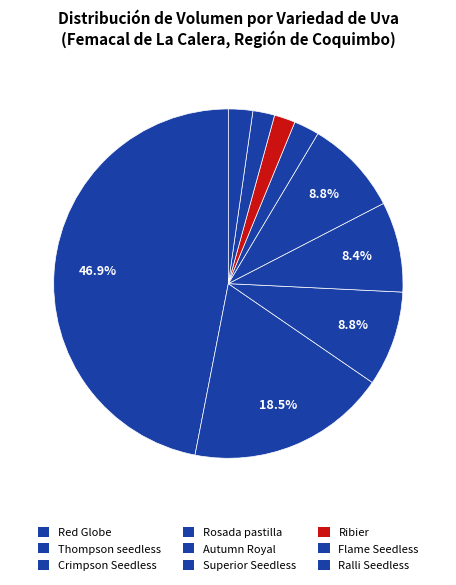

Count the number of slices in the pie.

9